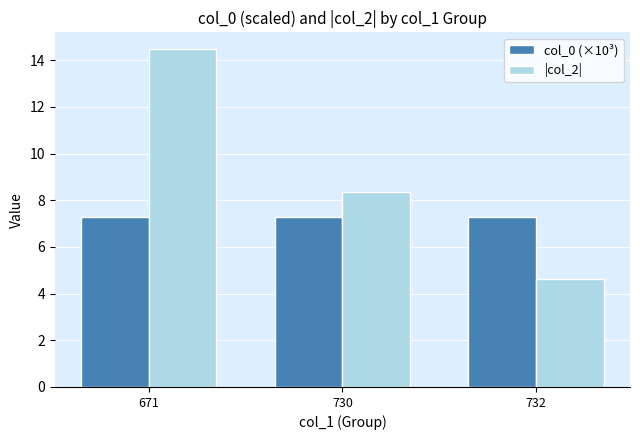

At which category is the sum across all series the highest?

671